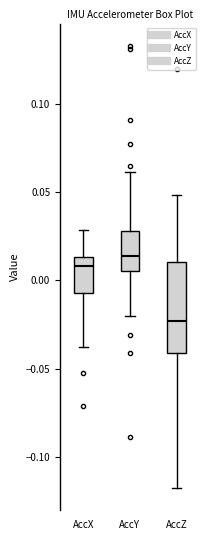

Which box's median line is the lowest?

AccZ